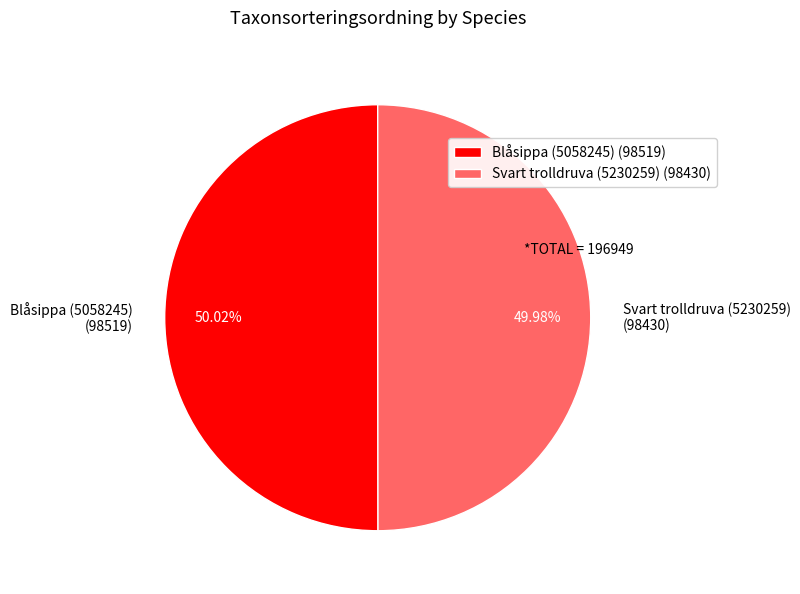

To the nearest percent, what percentage of the pie is Blåsippa (5058245)?

50%